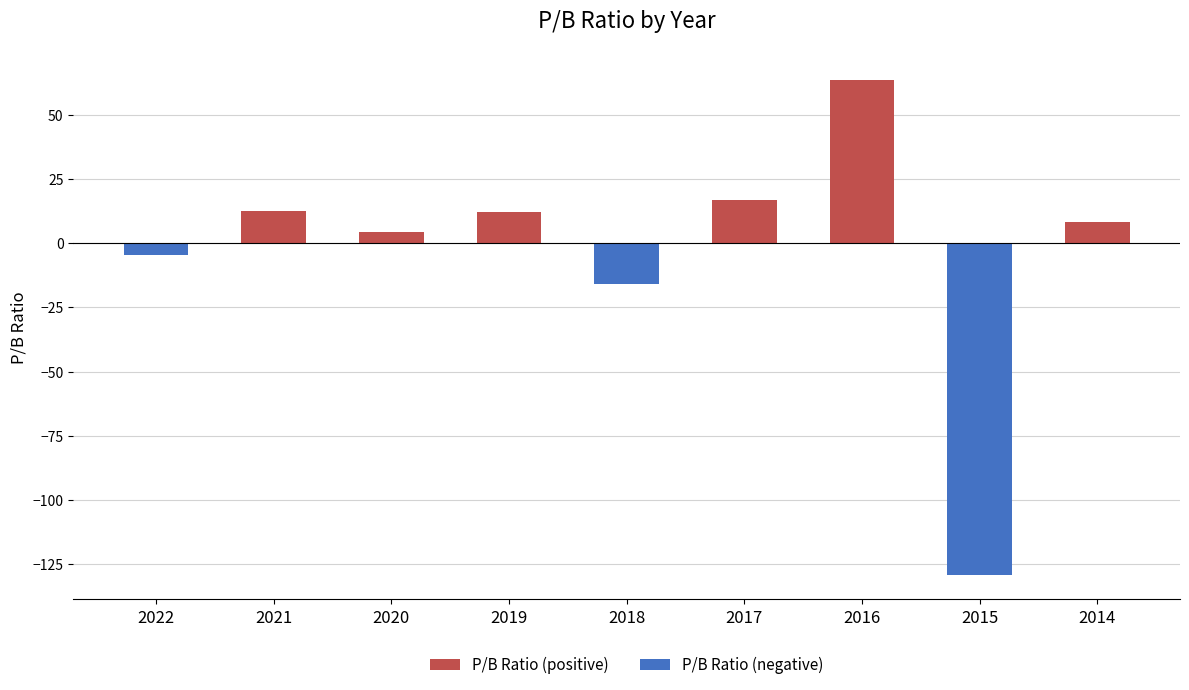

What value does the P/B Ratio (negative) series have at 2022?

-4.5